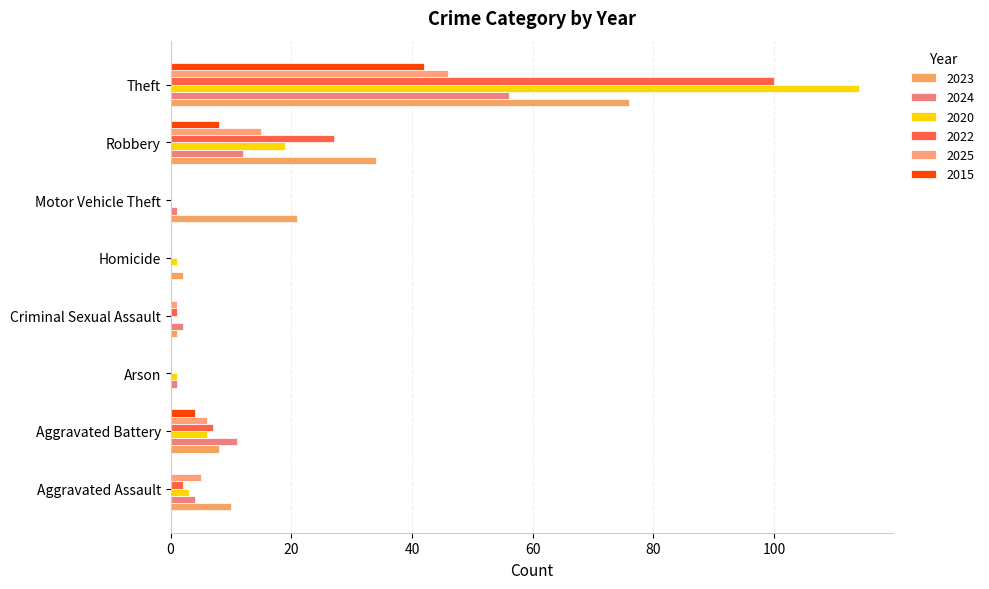

How many distinct data groups are displayed?

6